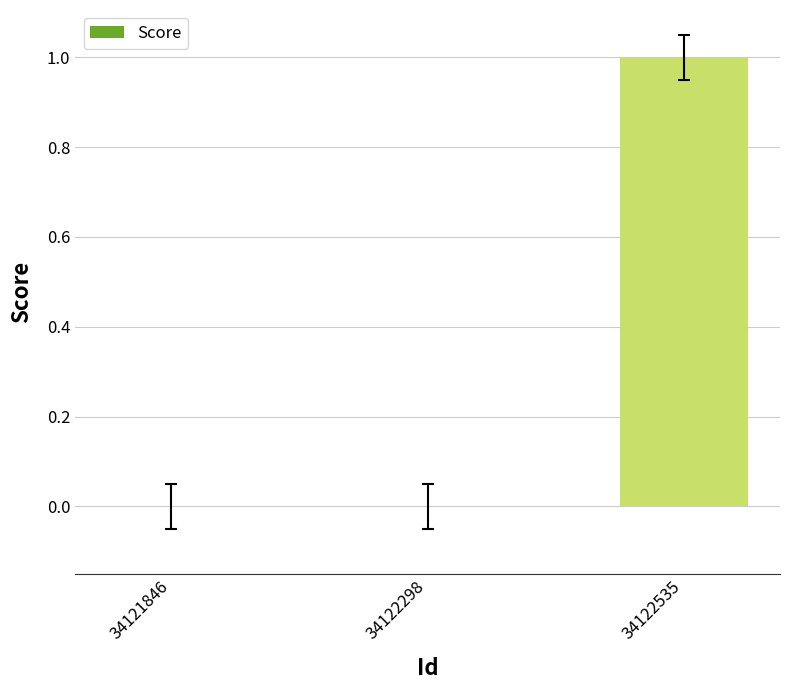

True or false: the data shows 0 at 34122298.

True